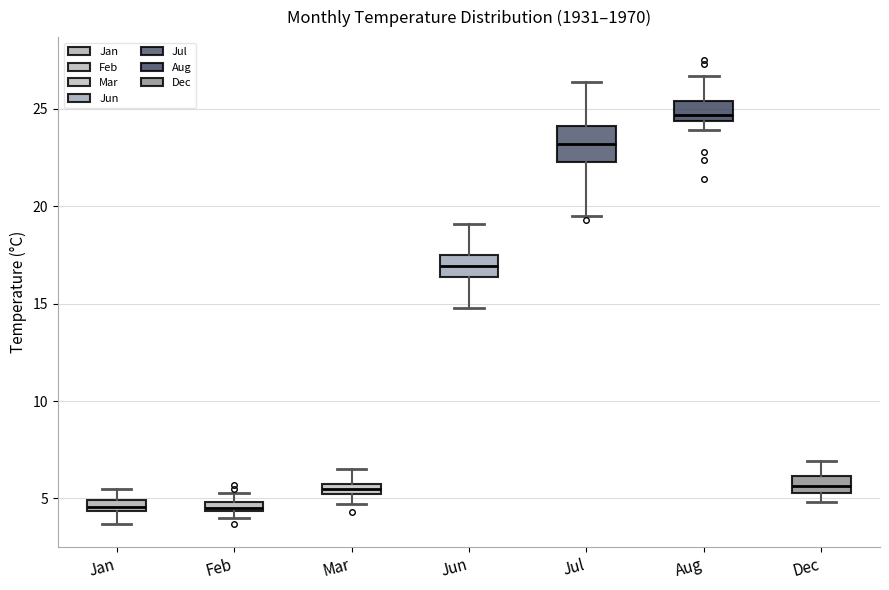

Where does the median line of the box for Jun sit on the y-axis? The values are not printed on the chart, so give them approximately, as read against the axis.

17.0